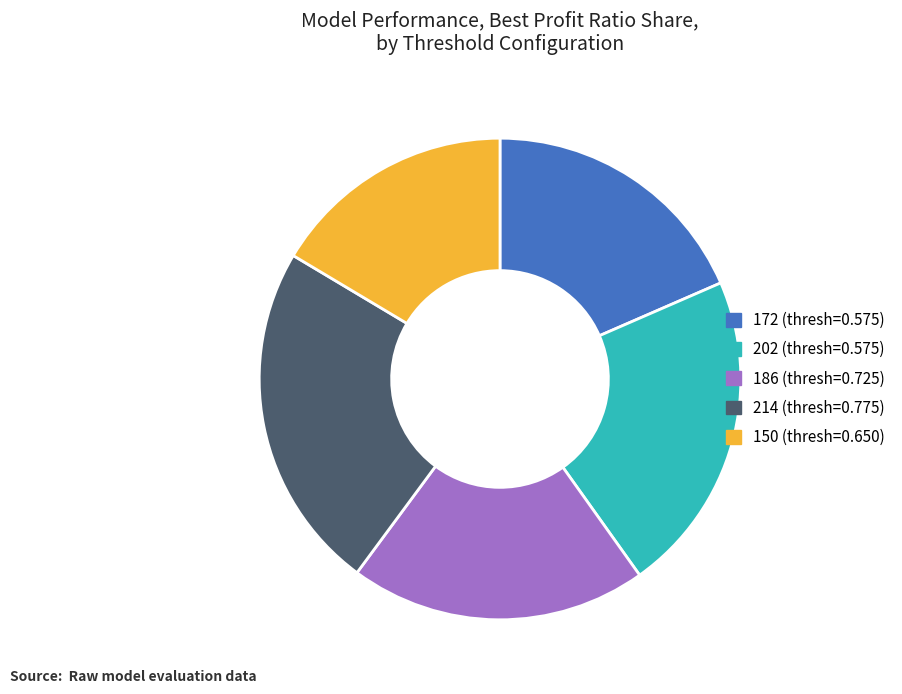

Which has a higher value, 172 (thresh=0.575) or 202 (thresh=0.575)?

202 (thresh=0.575)